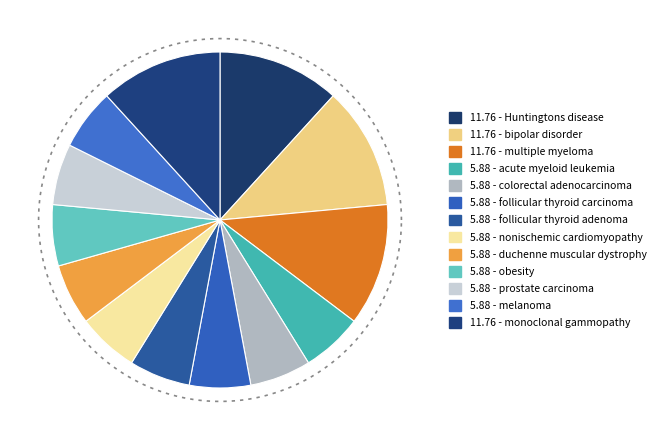

Is monoclonal gammopathy the majority of the pie?

No